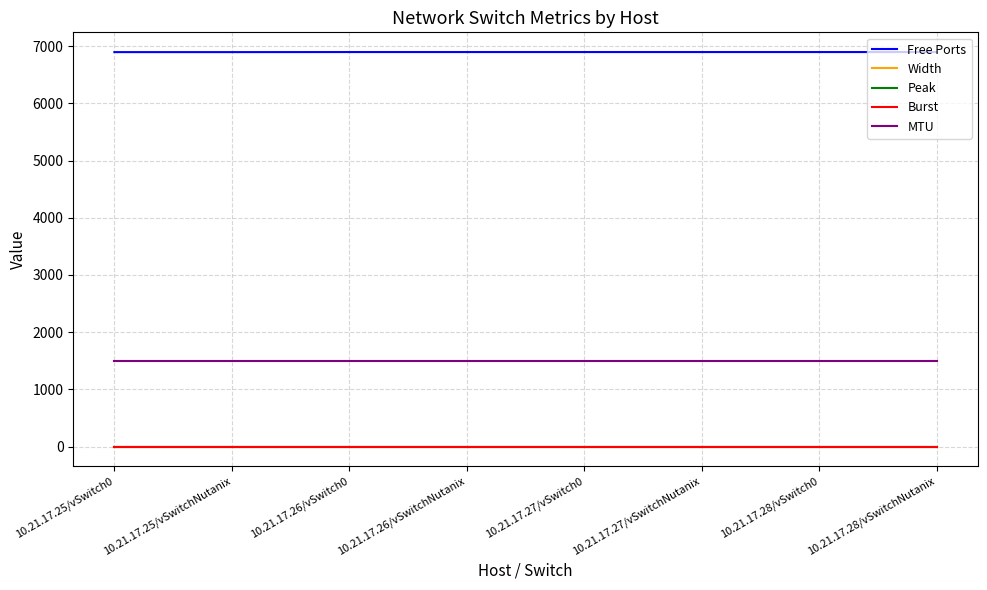

Does the chart display data point markers on the line(s)?

No